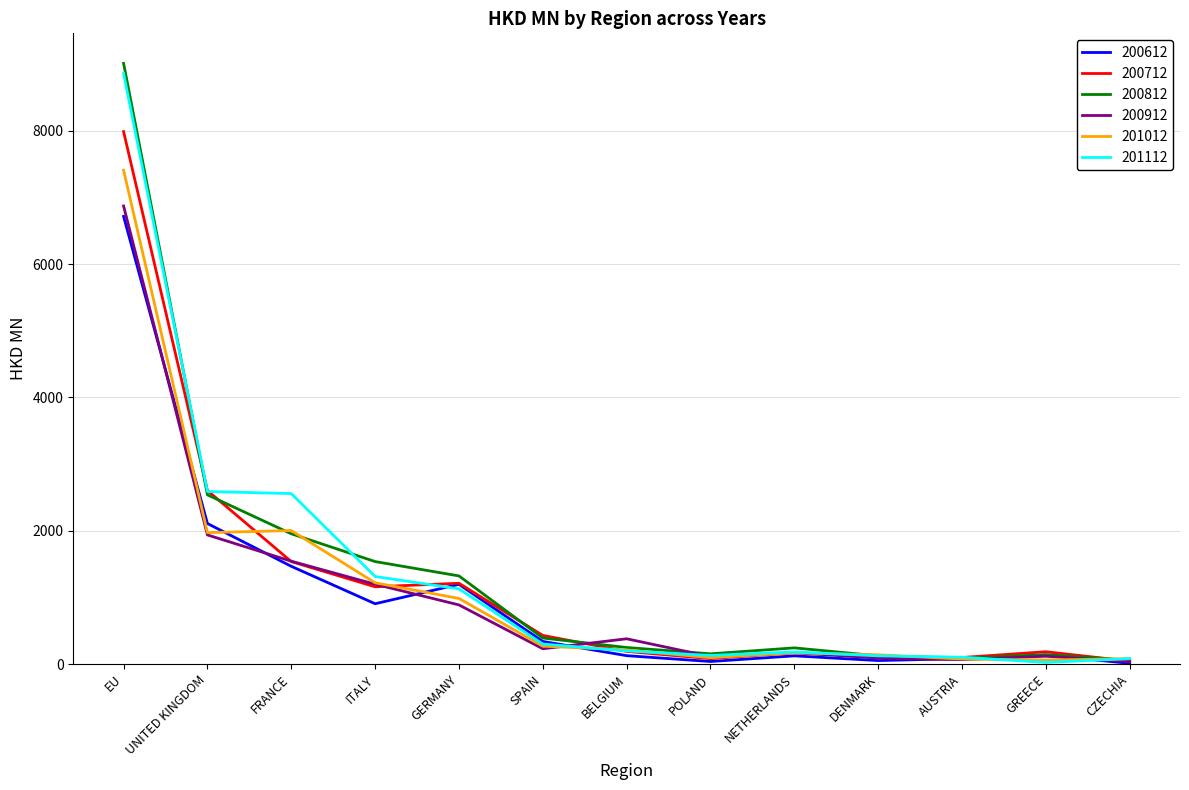

What is the greatest value displayed?

9010.6